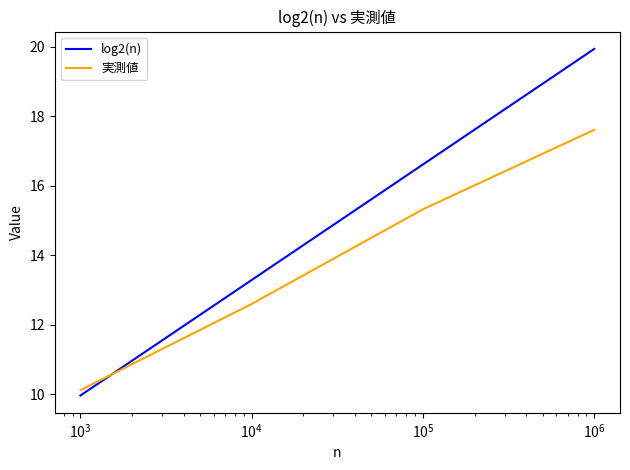

Which series has the widest spread of values?

log2(n)